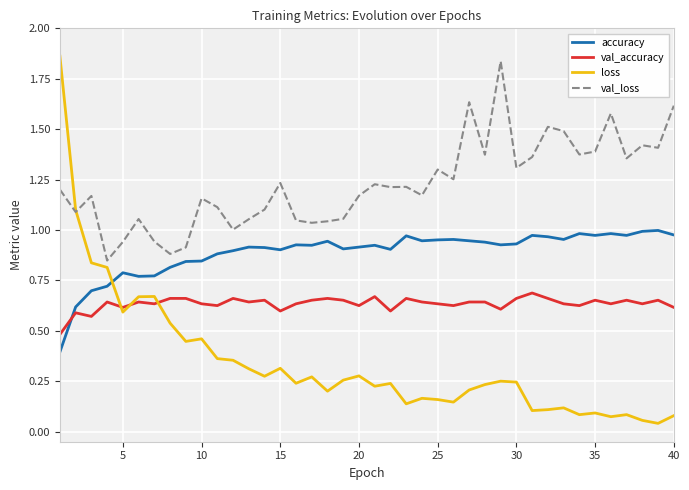

Rank the series by their average value, from lowest to highest.

loss, val_accuracy, accuracy, val_loss